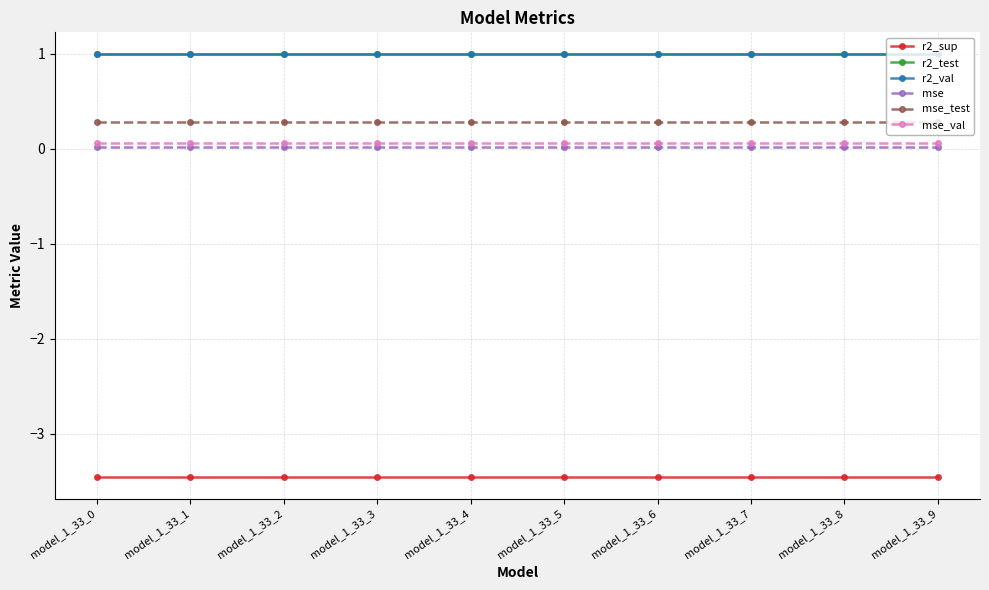

True or false: r2_sup and mse_val cross at least once.

False